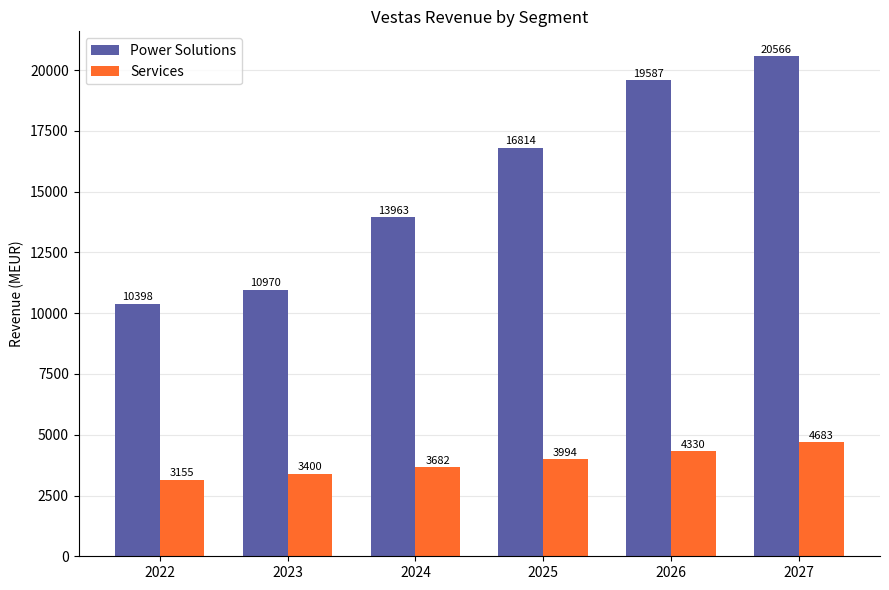

At which label does Services reach its minimum?

2022